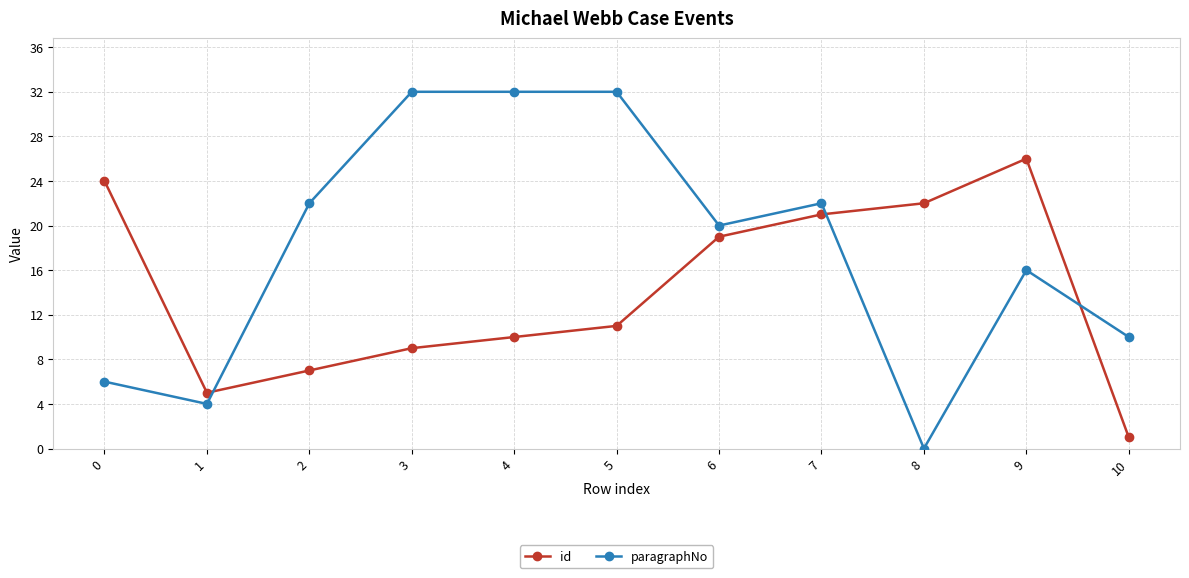

How many positive values does the paragraphNo series have?

10